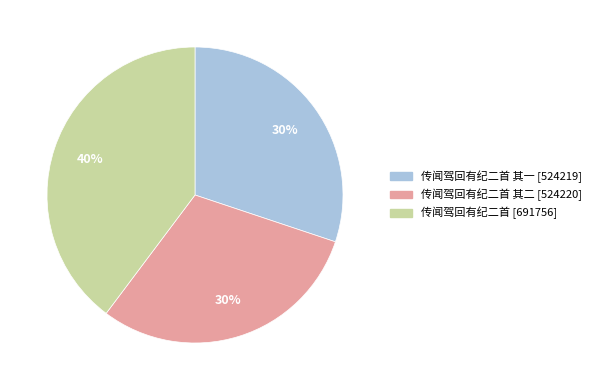

How many slices are in this pie chart?

3